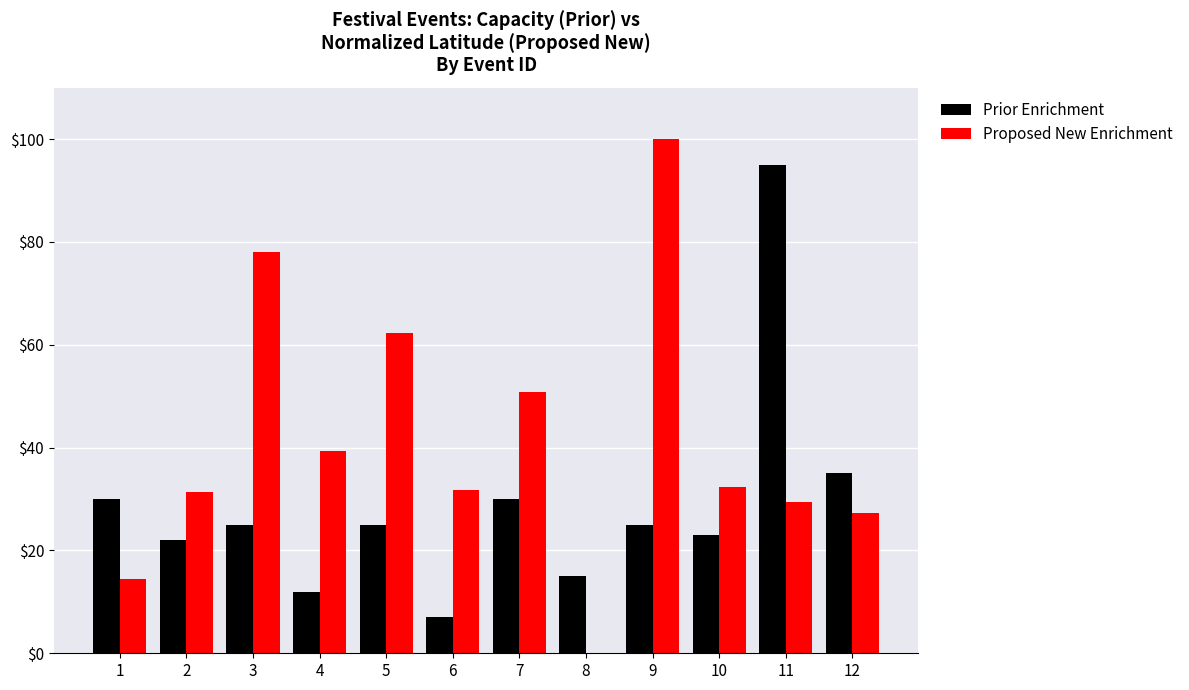

Is it true that Prior Enrichment equals 25.0 at 3?

True